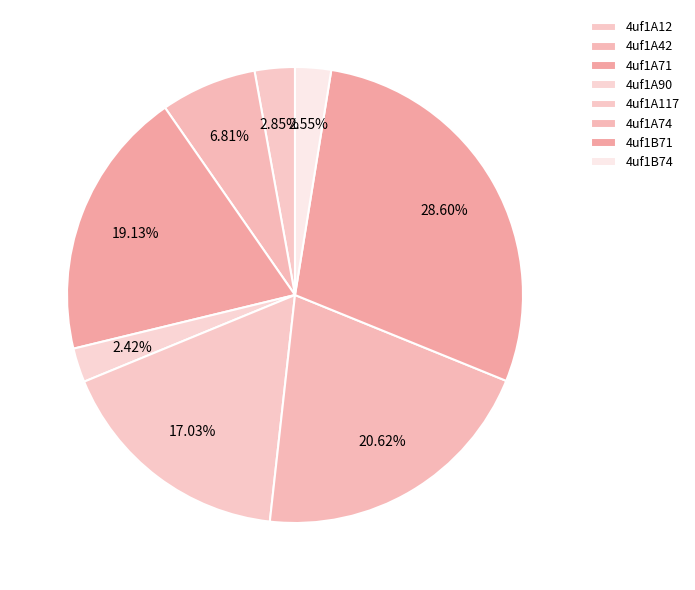

How many slices are in this pie chart?

8